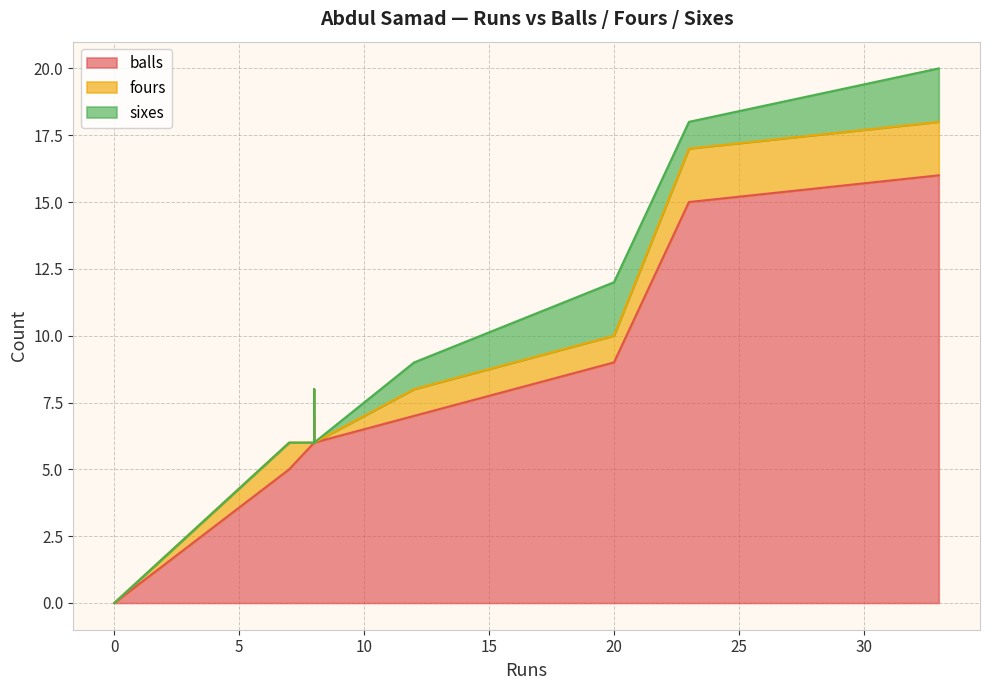

At which category is the sum across all series the highest?

33